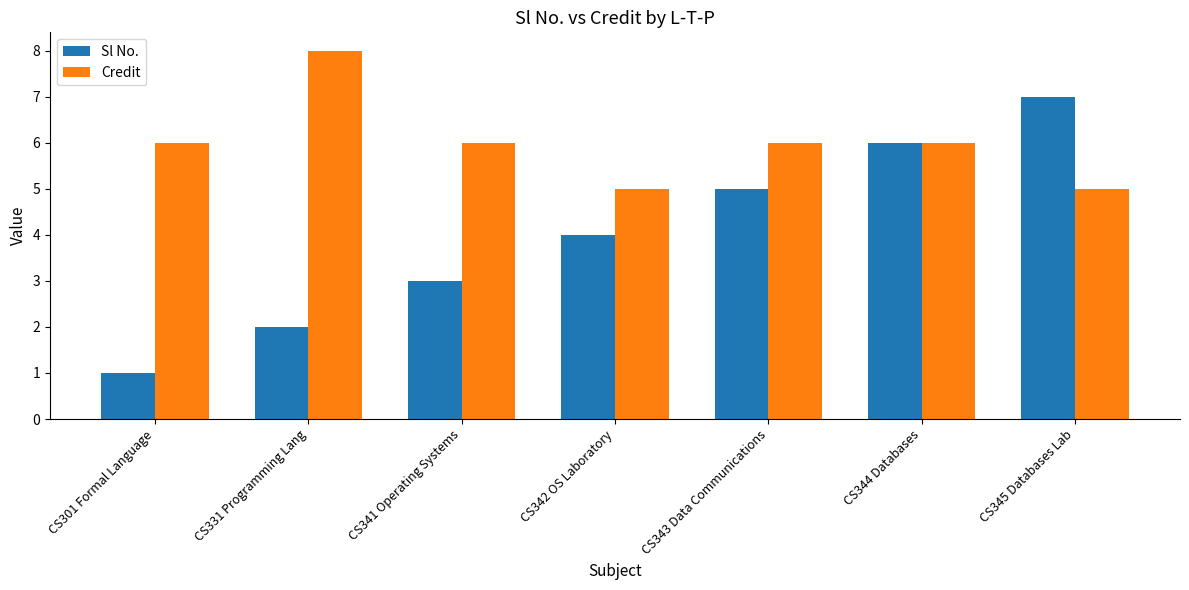

Which series has the largest range (max minus min)?

Sl No.